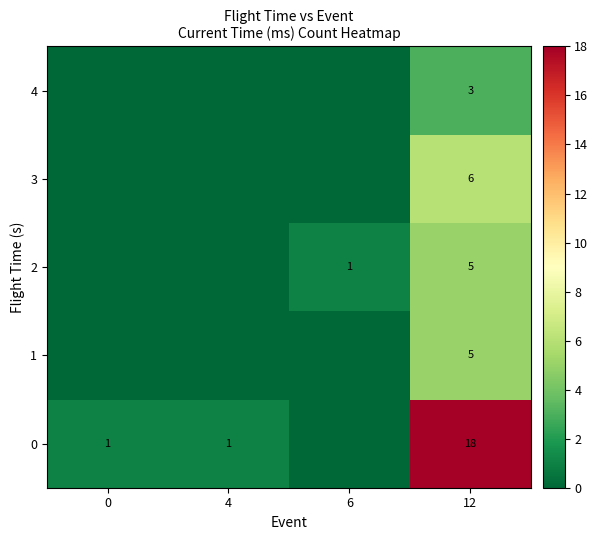

How many categories are shown in the chart?

4